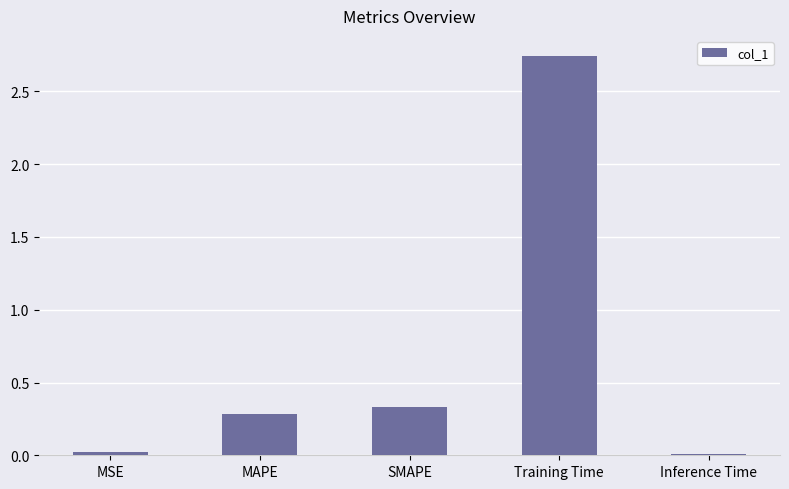

True or false: the data shows 1.4 at Training Time.

False